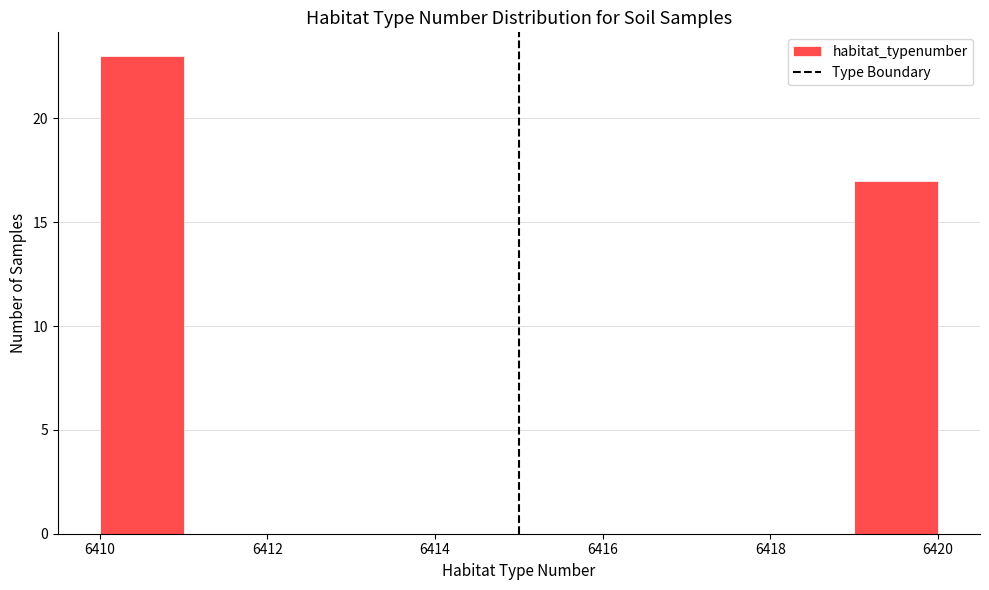

What is the height of the bar covering 6419 to 6420 on the x-axis? The values are not printed on the chart, so give them approximately, as read against the axis.

17